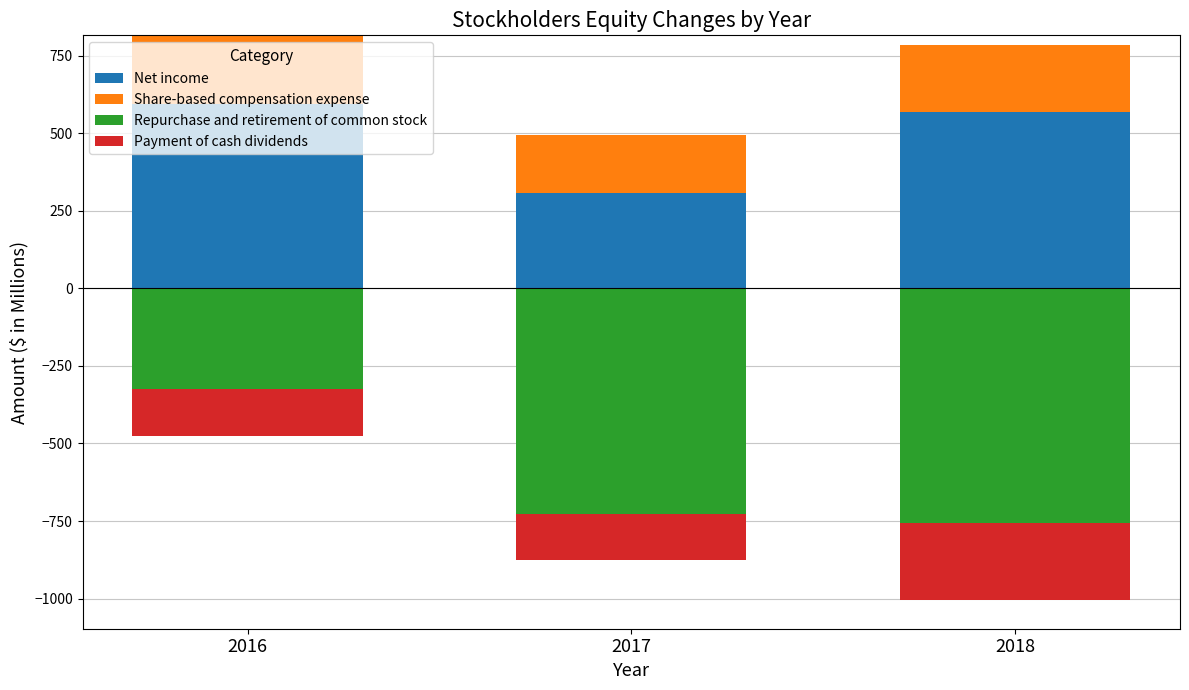

Rank the series by their maximum value, from lowest to highest.

Repurchase and retirement of common stock, Payment of cash dividends, Share-based compensation expense, Net income